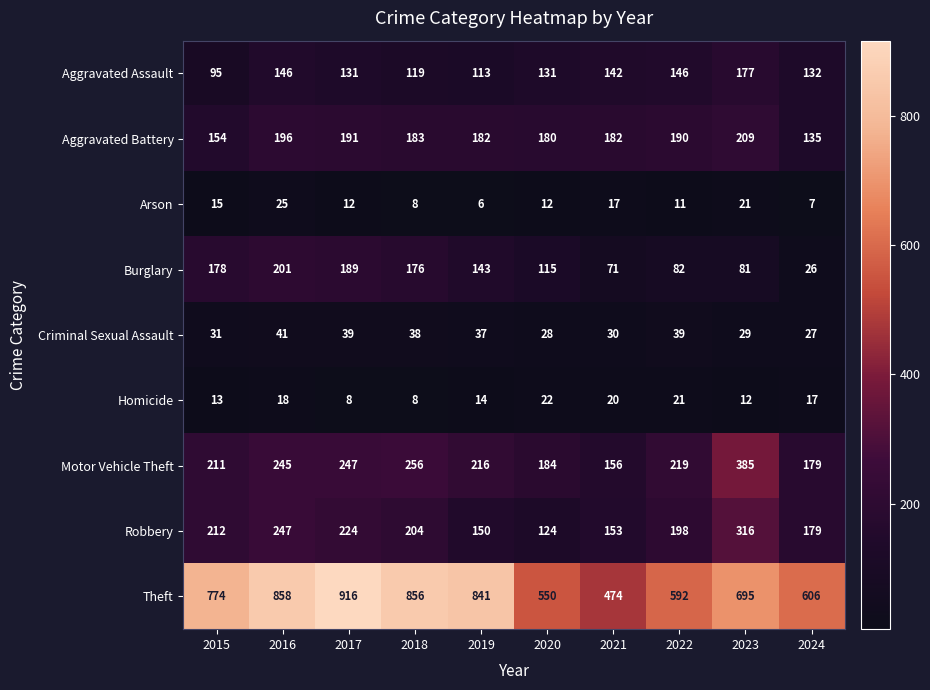

At which label does Robbery reach its peak?

2023